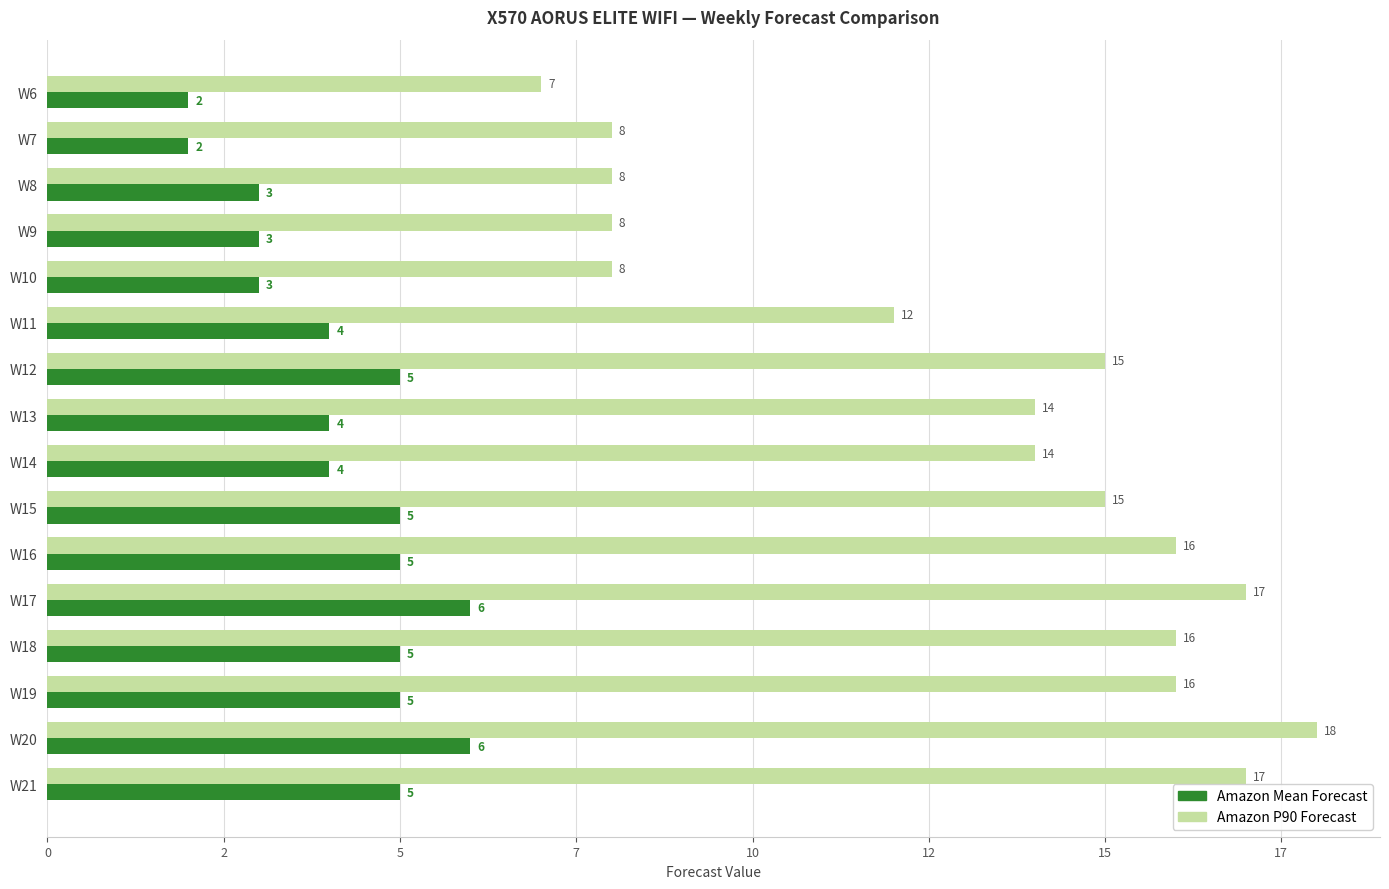

What is the value of the Amazon Mean Forecast bar at the 1st from the left?

2